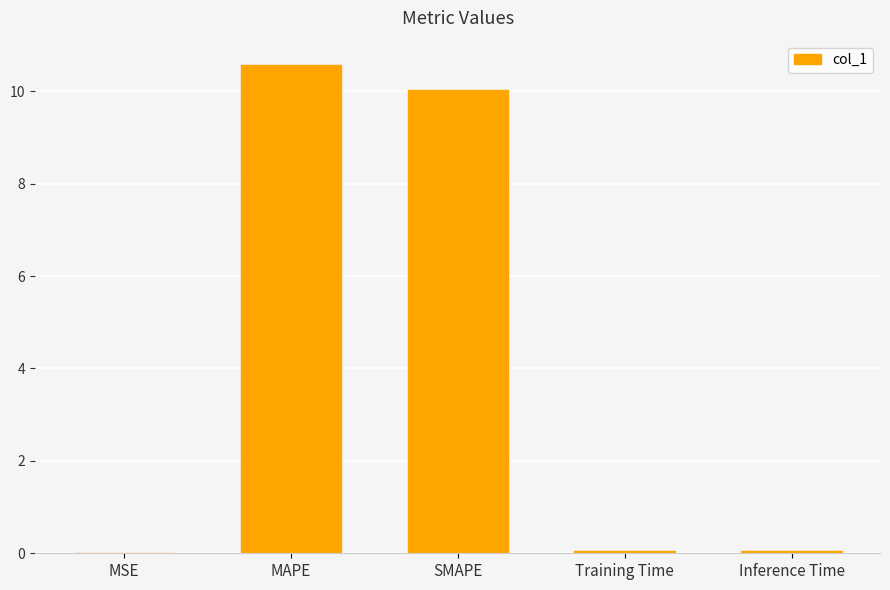

What is the sum of all values?

20.7